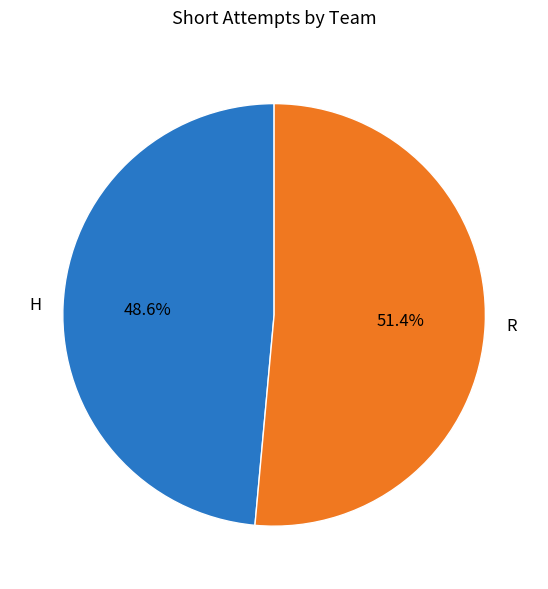

Count the number of slices in the pie.

2